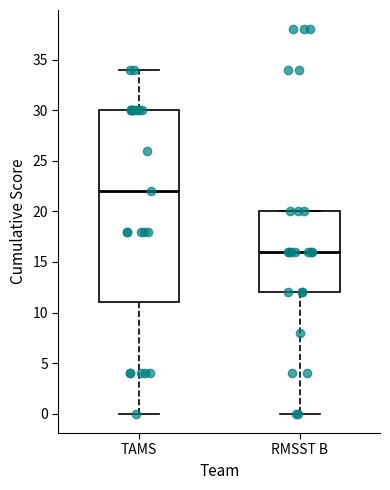

Reading left to right, read every box against the y-axis: the position of its median line, the range the box covers, and the ends of its whiskers. The values are not printed on the chart, so give them approximately, as read against the axis.

TAMS: median 22, box 11 to 30, whiskers 0 to 34
RMSST B: median 16, box 12 to 20, whiskers 0 to 20